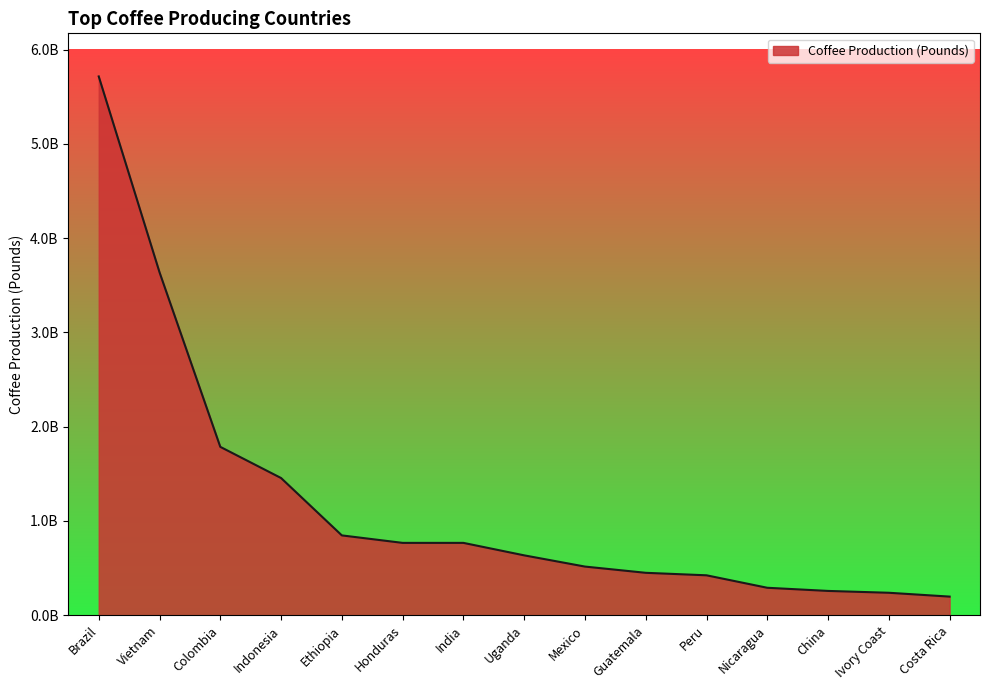

What is the value of the 7th point from the left?

767208000